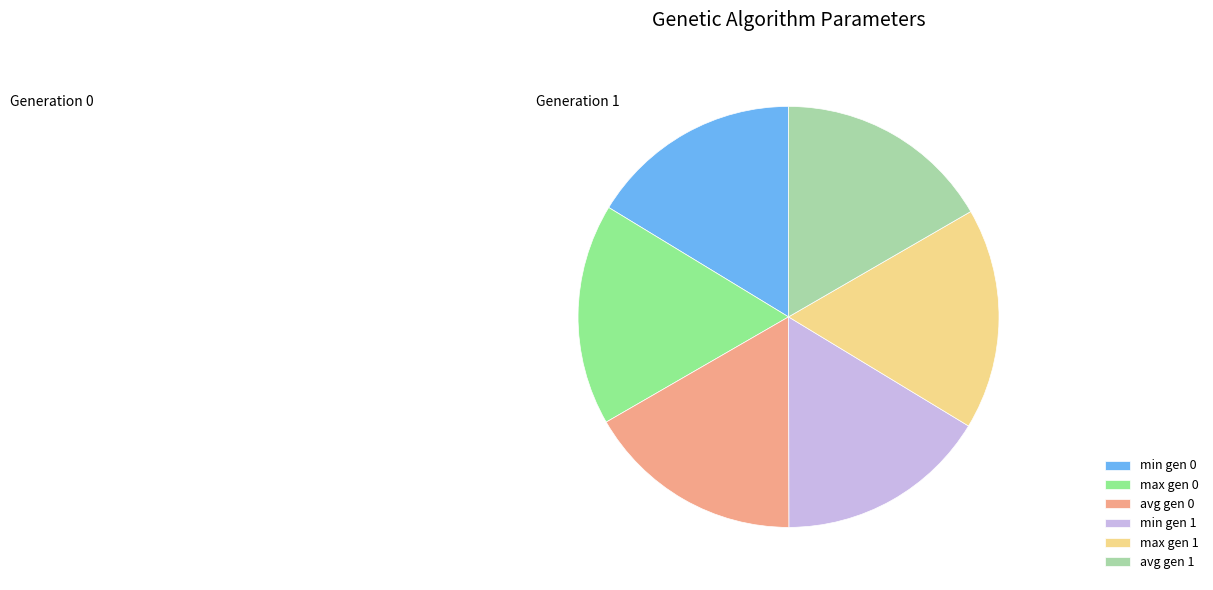

True or false: avg gen 0 accounts for 17% of the total.

True